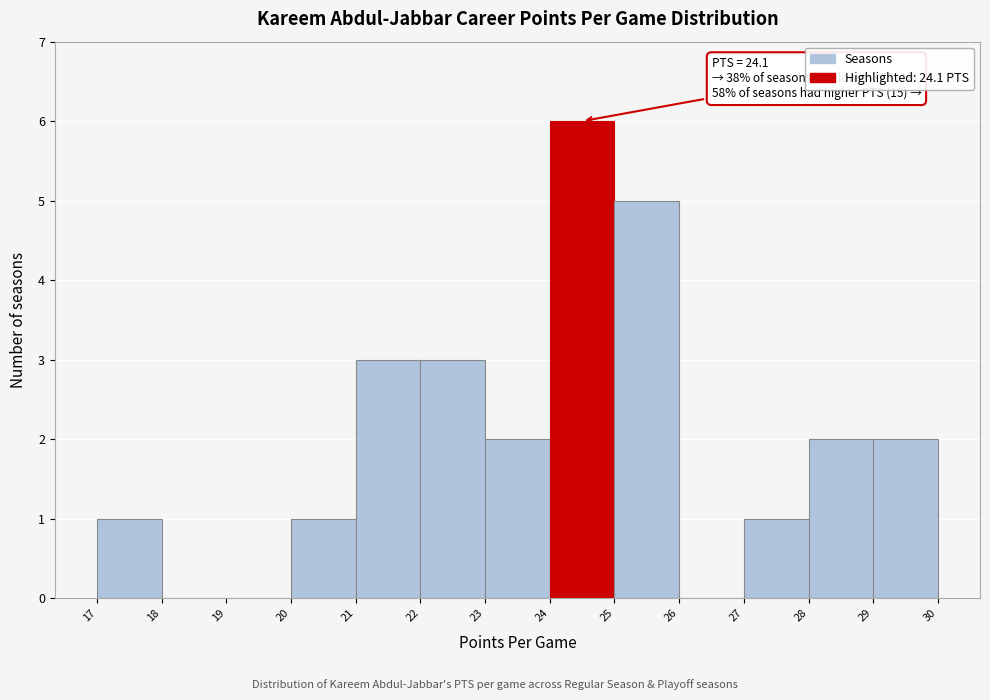

Over which range of the x-axis is the bar tallest?

24 to 25